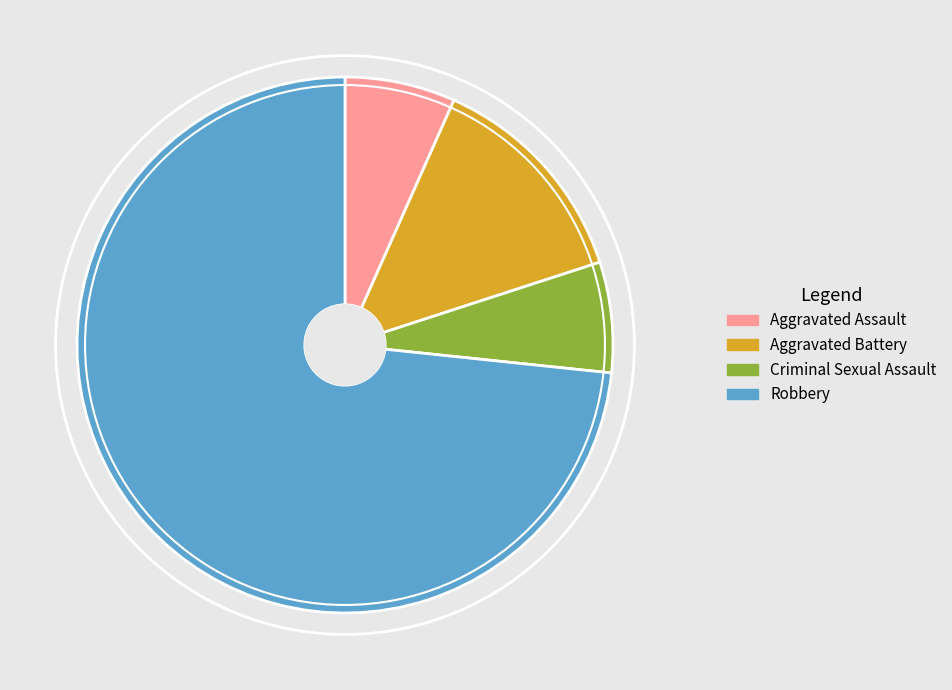

Is Robbery the majority of the pie?

Yes